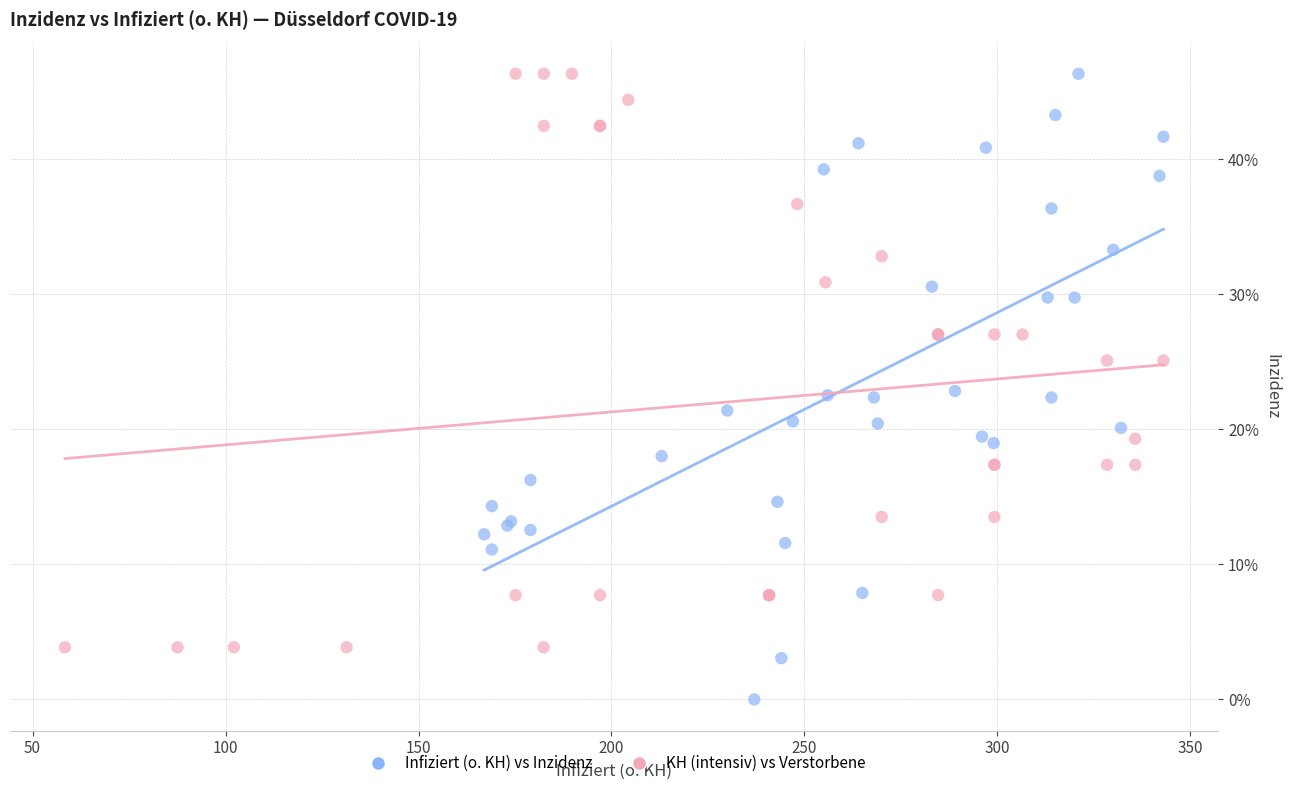

Which series reaches the minimum Y coordinate?

Infiziert (o. KH) vs Inzidenz